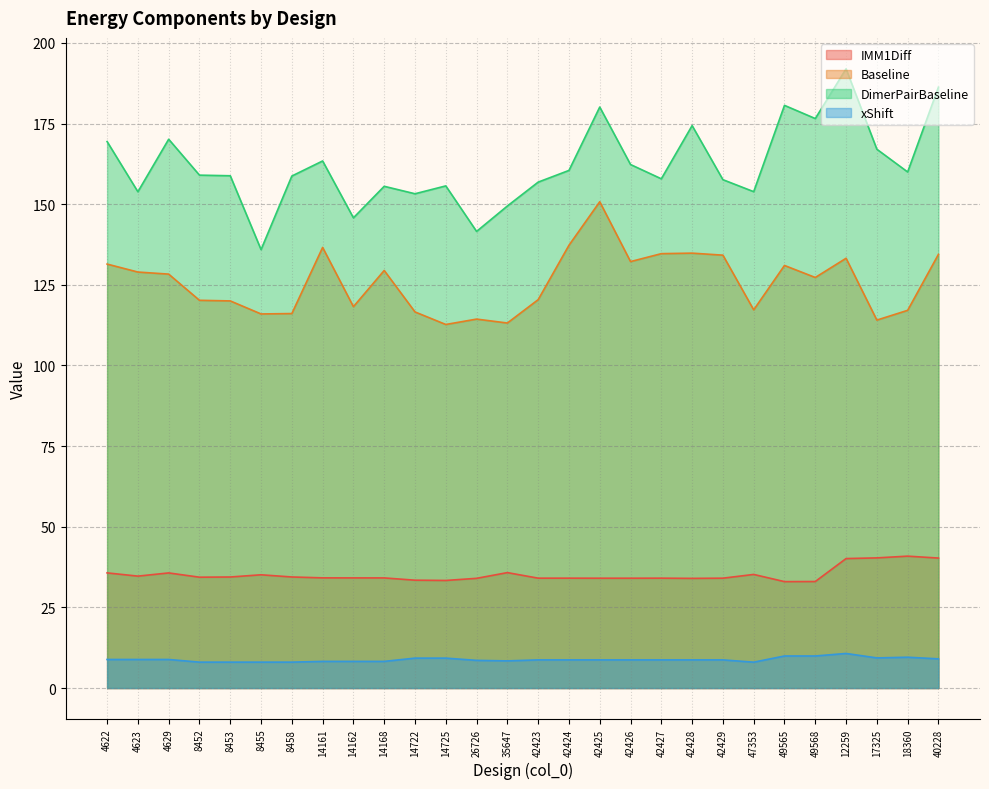

Which has a higher value, 4623 or 18360?

18360